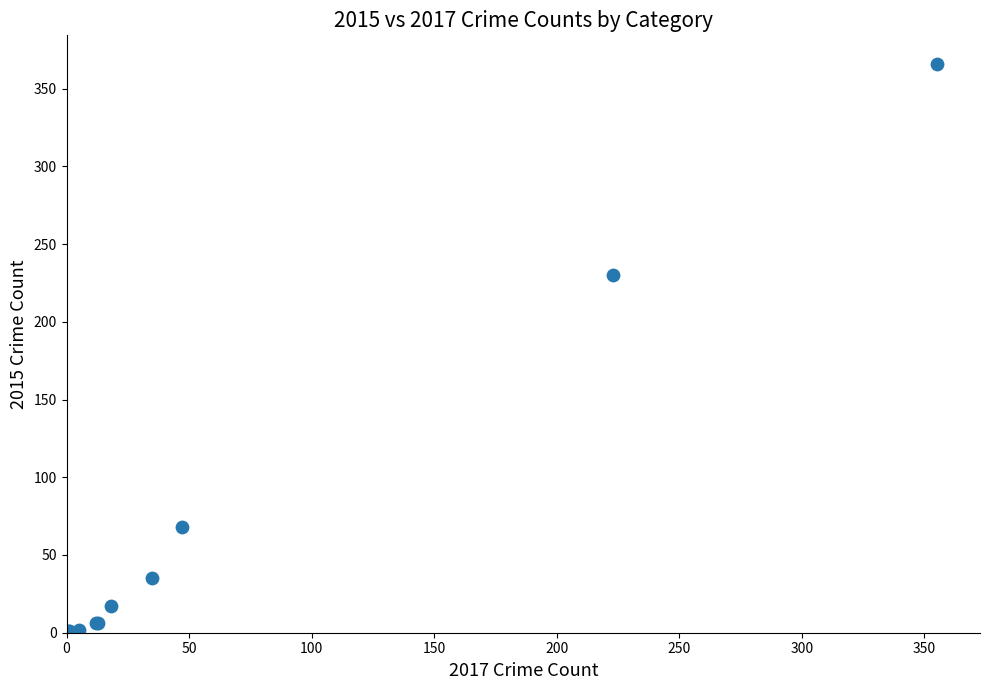

What Y value in the scatter plot is closest to 183?

230